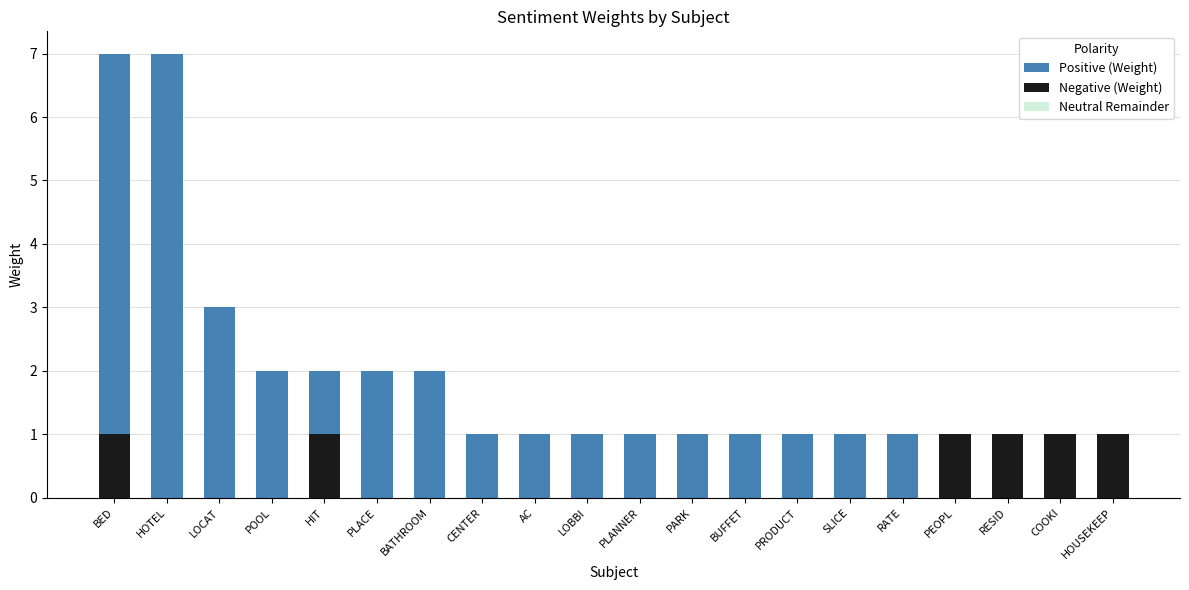

At how many categories does at least one series exceed 3?

2